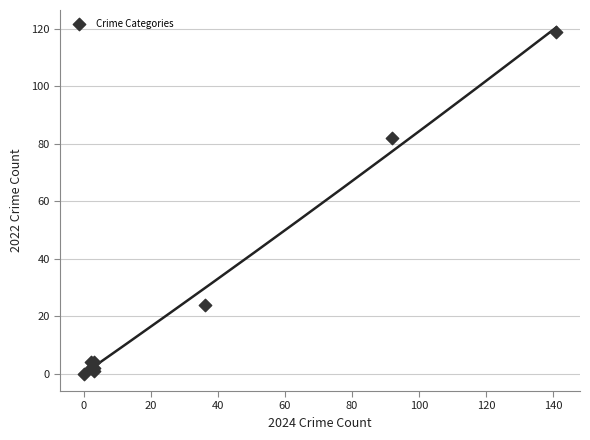

What Y value in the scatter plot is closest to 59?

82